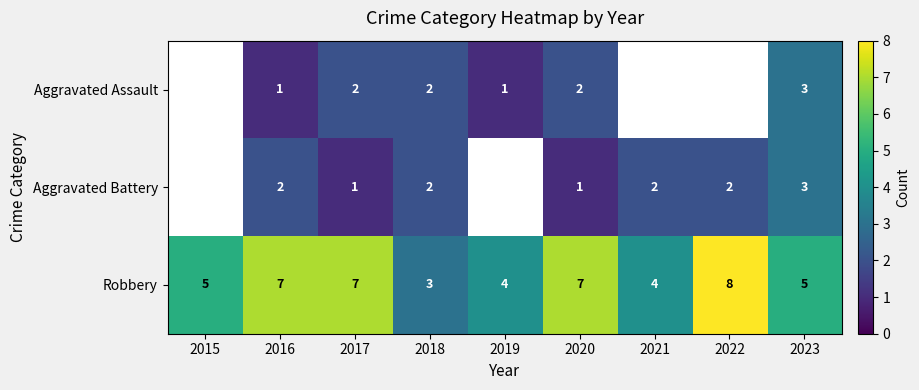

The value of Aggravated Battery at 2020 is 1. True or false?

True